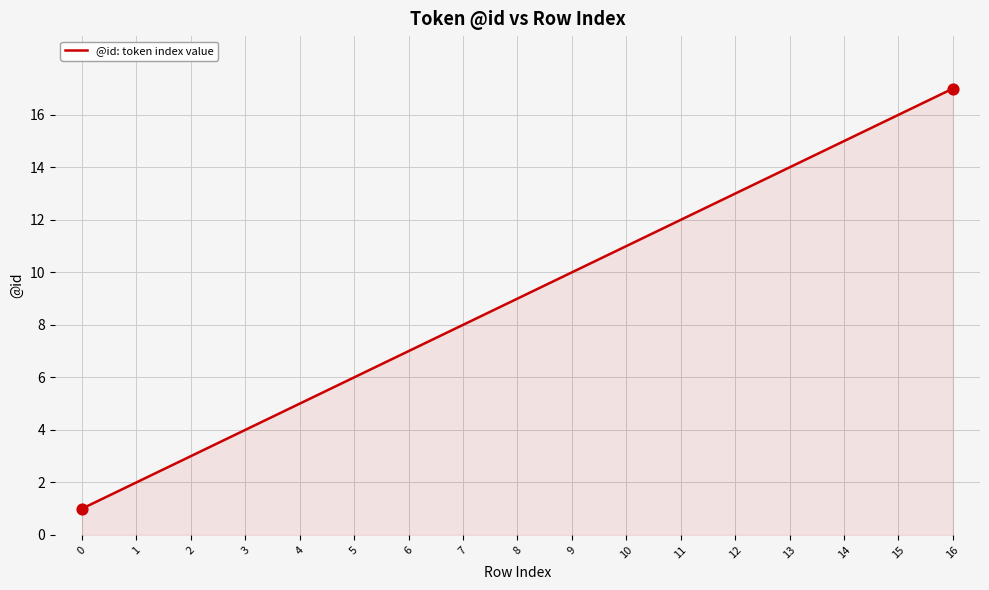

Which has a higher value, 16 or 12?

16